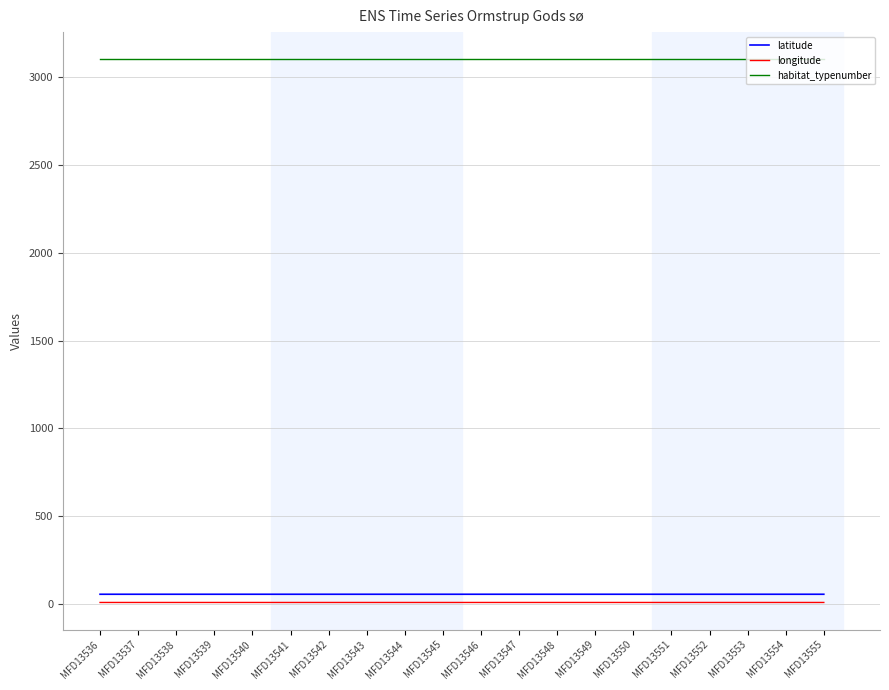

At how many categories does at least one series exceed 1309?

20